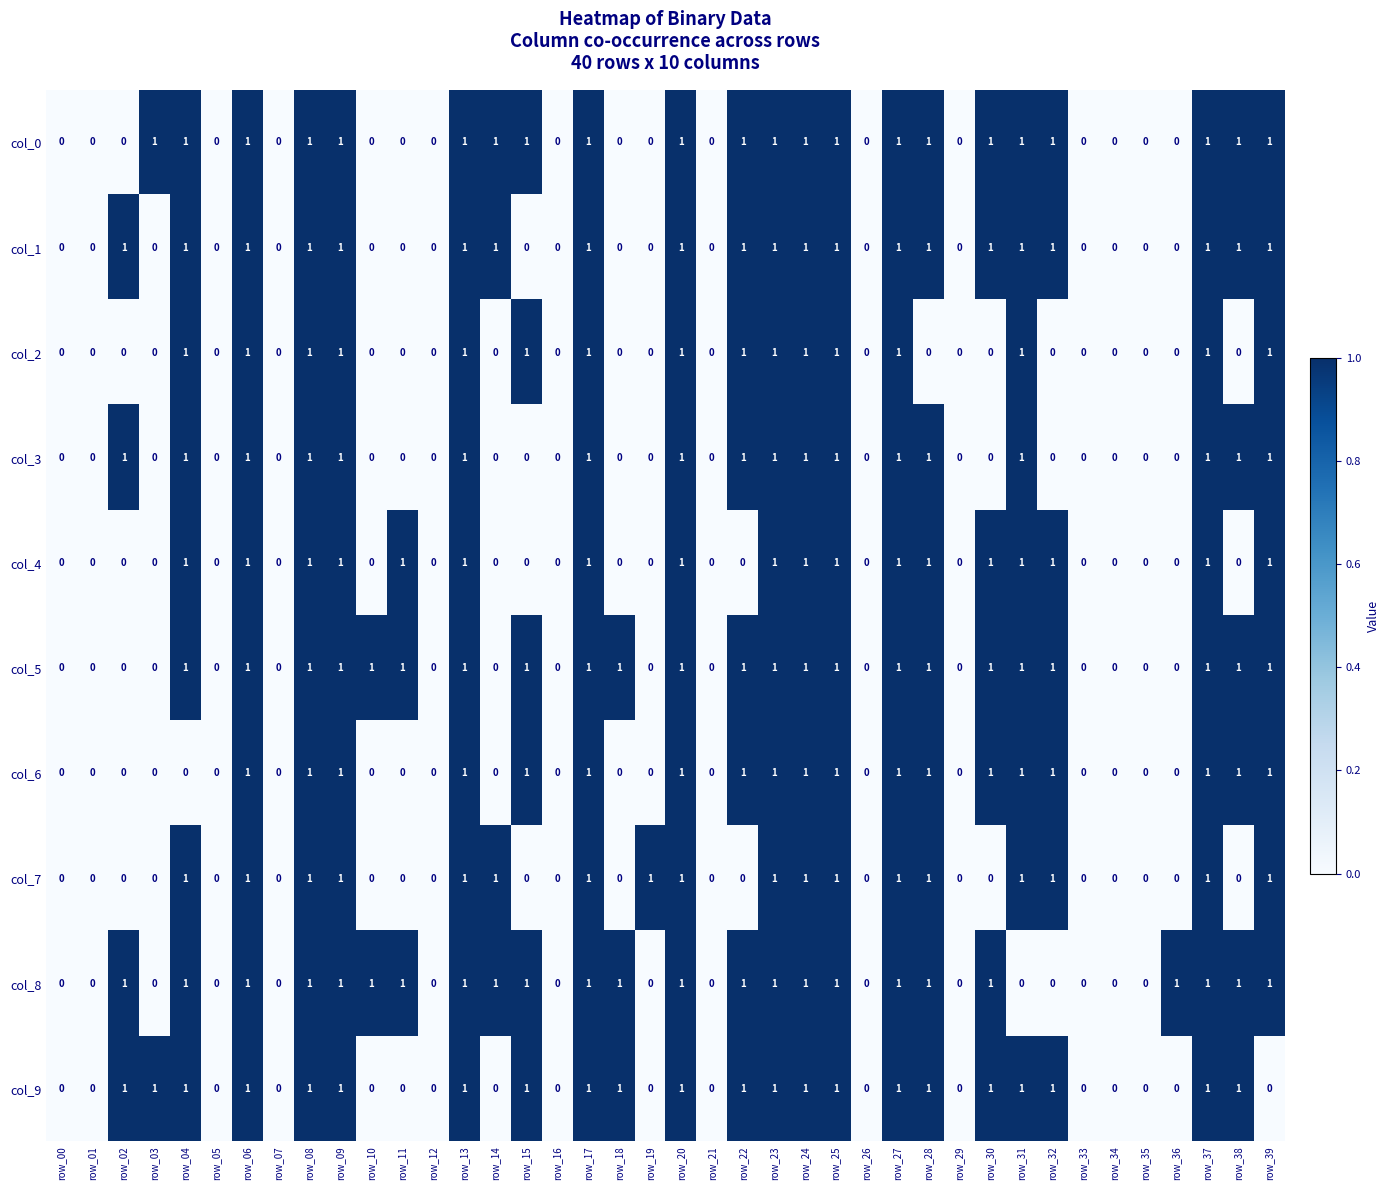

How many col_7 values are between 0 and 1?

40